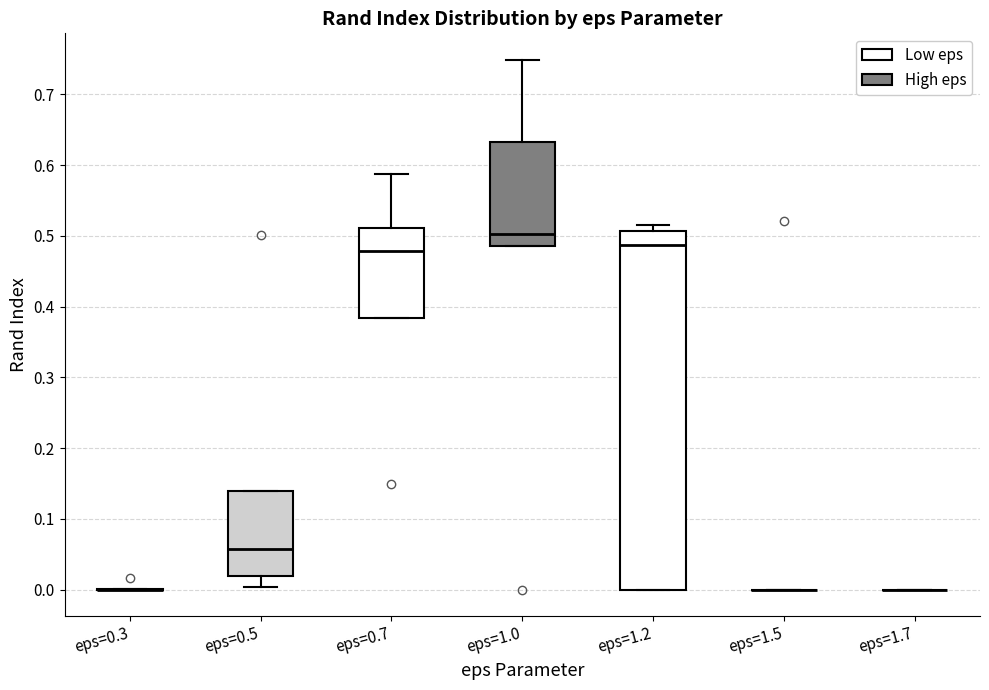

Reading left to right, transcribe this box plot: for each box, give where its median line is, the range the box spans, and where its two whiskers end, as read against the y-axis. The values are not printed on the chart, so give them approximately, as read against the axis.

eps=0.3: box collapsed to a line at 0.00, whiskers 0.00 to 0.00
eps=0.5: median 0.06, box 0.02 to 0.14, whiskers 0.00 to 0.14
eps=0.7: median 0.48, box 0.38 to 0.51, whiskers 0.38 to 0.59
eps=1.0: median 0.50, box 0.49 to 0.63, whiskers 0.49 to 0.75
eps=1.2: median 0.49, box 0.00 to 0.51, whiskers 0.00 to 0.52
eps=1.5: box collapsed to a line at 0.00, whiskers 0.00 to 0.00
eps=1.7: box collapsed to a line at 0.00, whiskers 0.00 to 0.00